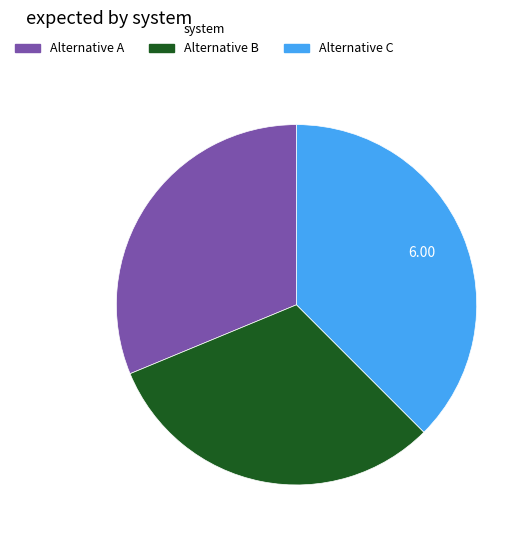

Which category has the biggest portion of the pie?

Alternative C